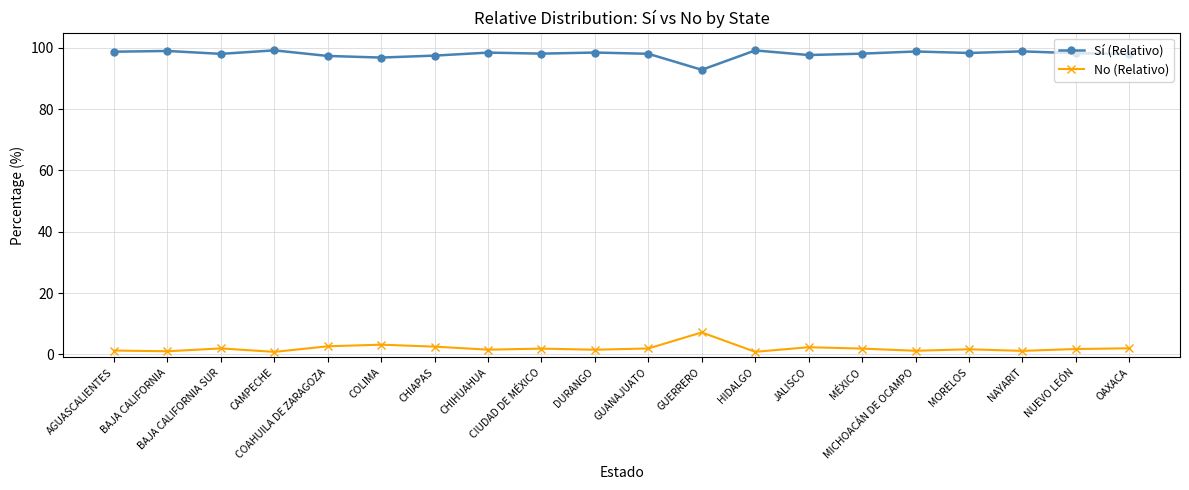

What is the value of the Sí (Relativo) point at the 15th from the left?

98.1